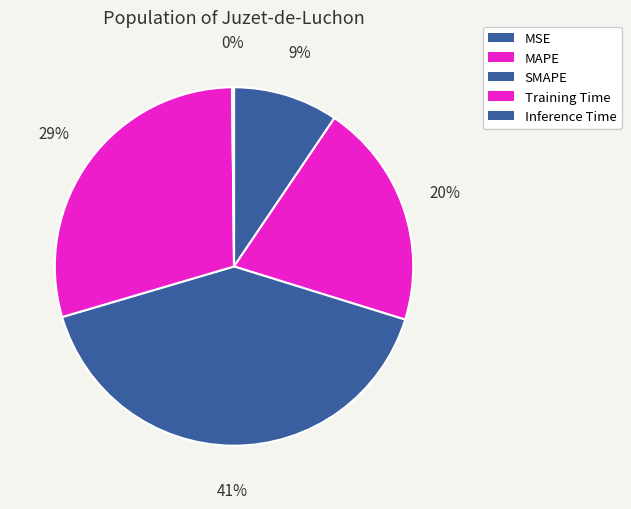

To the nearest percent, what is the difference between the largest and smallest slice percentages?

40%